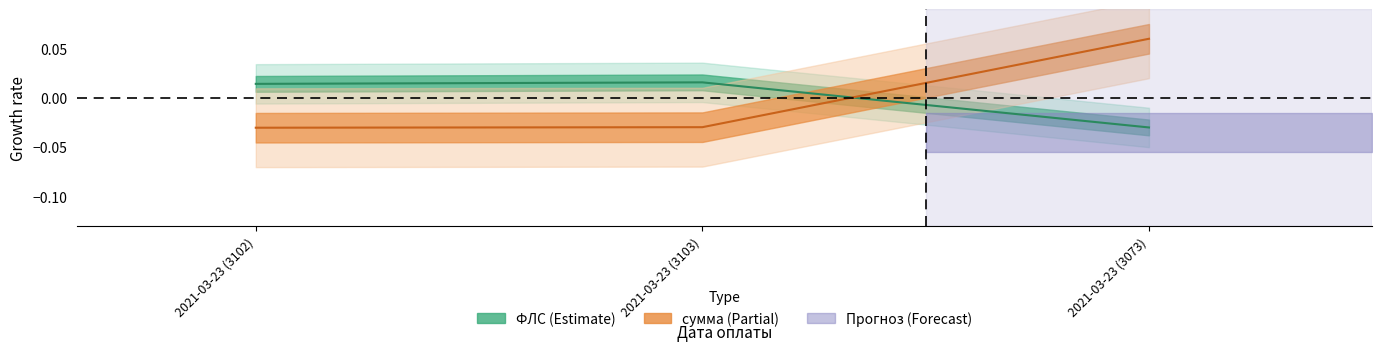

Which series has the largest total across all categories?

ФЛС